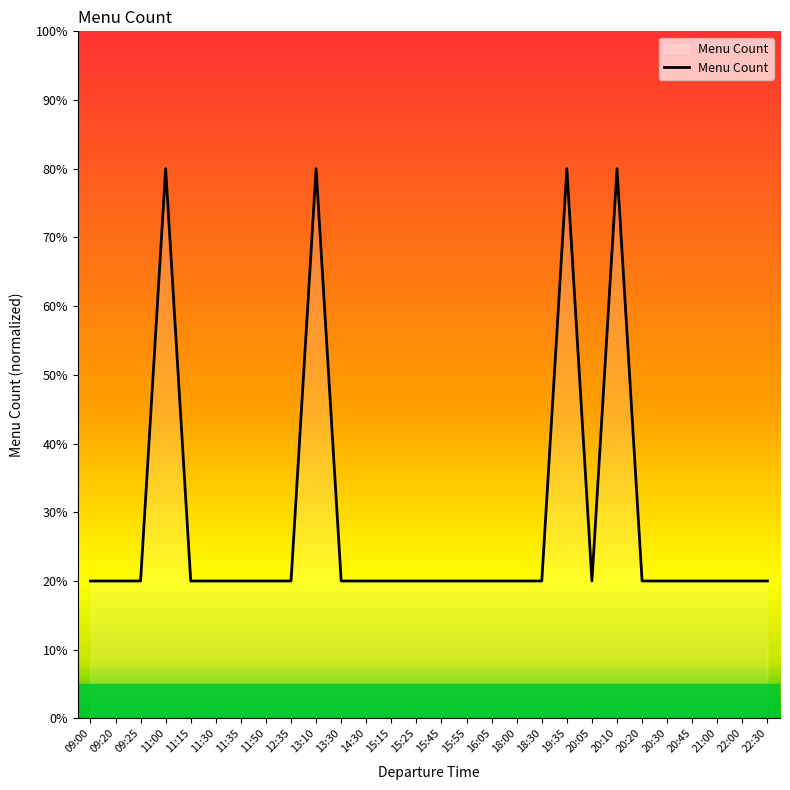

True or false: the data shows 8 at 15:55.

False